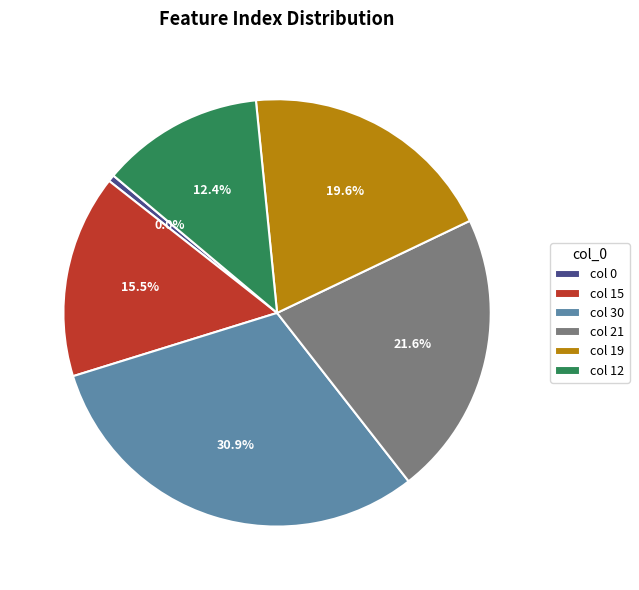

What is the largest slice in the pie chart?

30